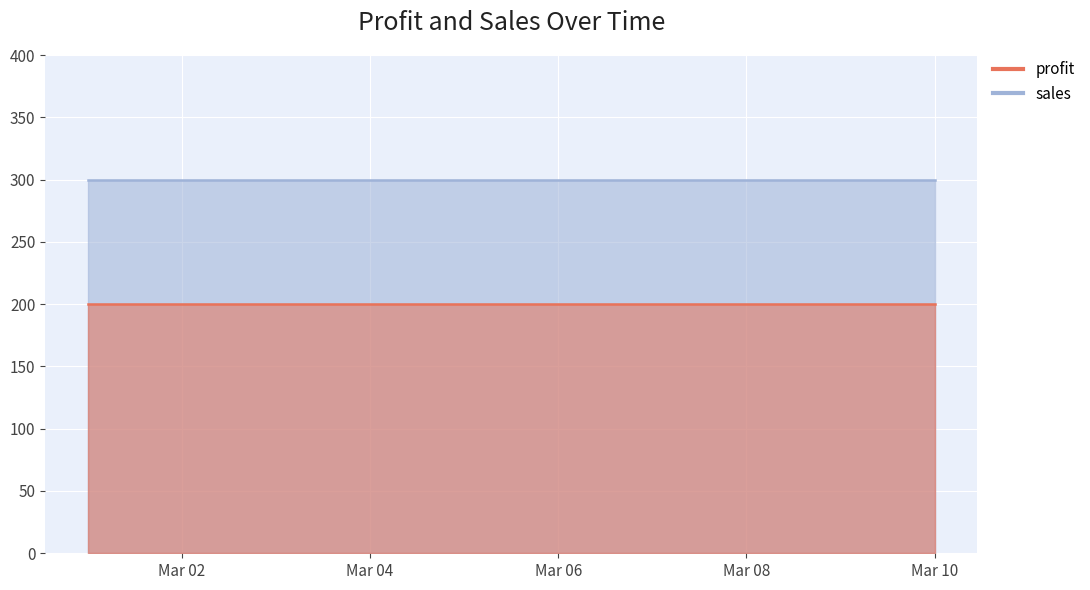

What is the minimum value shown in the chart?

200